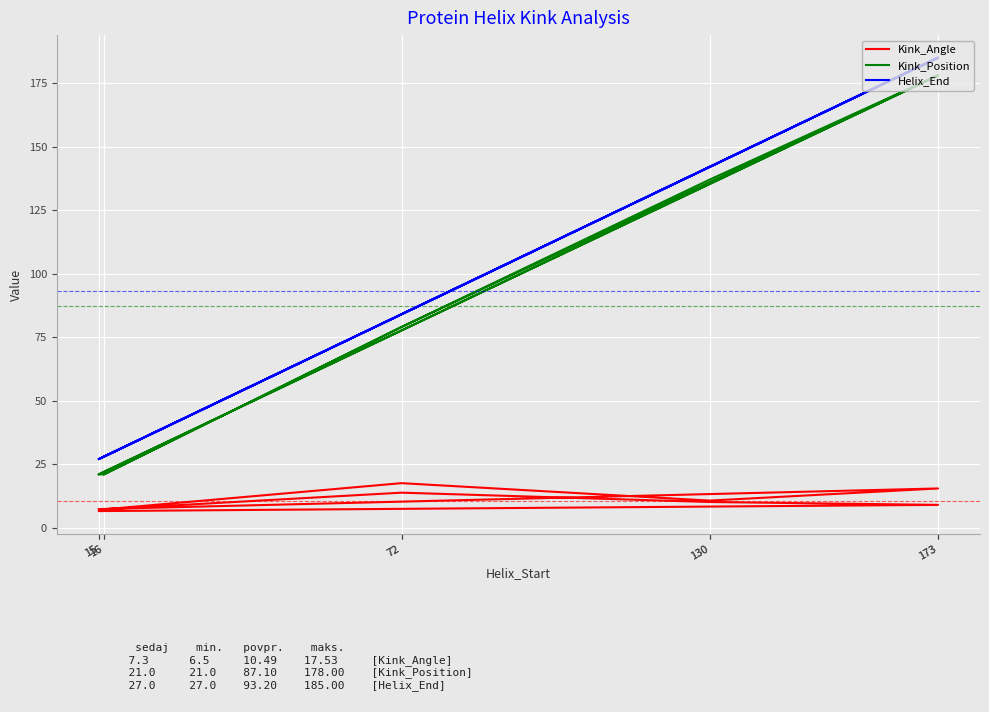

Which series has the widest spread of values?

Helix_End